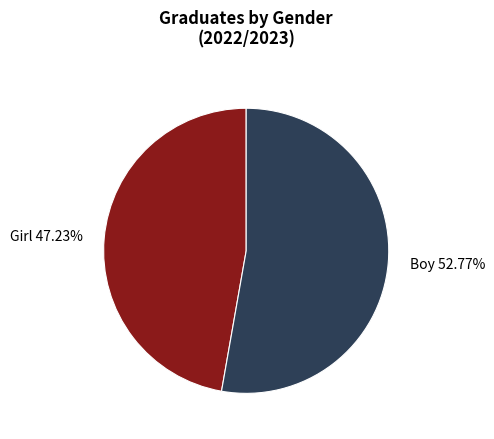

Approximately how many times larger is the value at Boy 52.77% compared to Girl 47.23%?

1.1